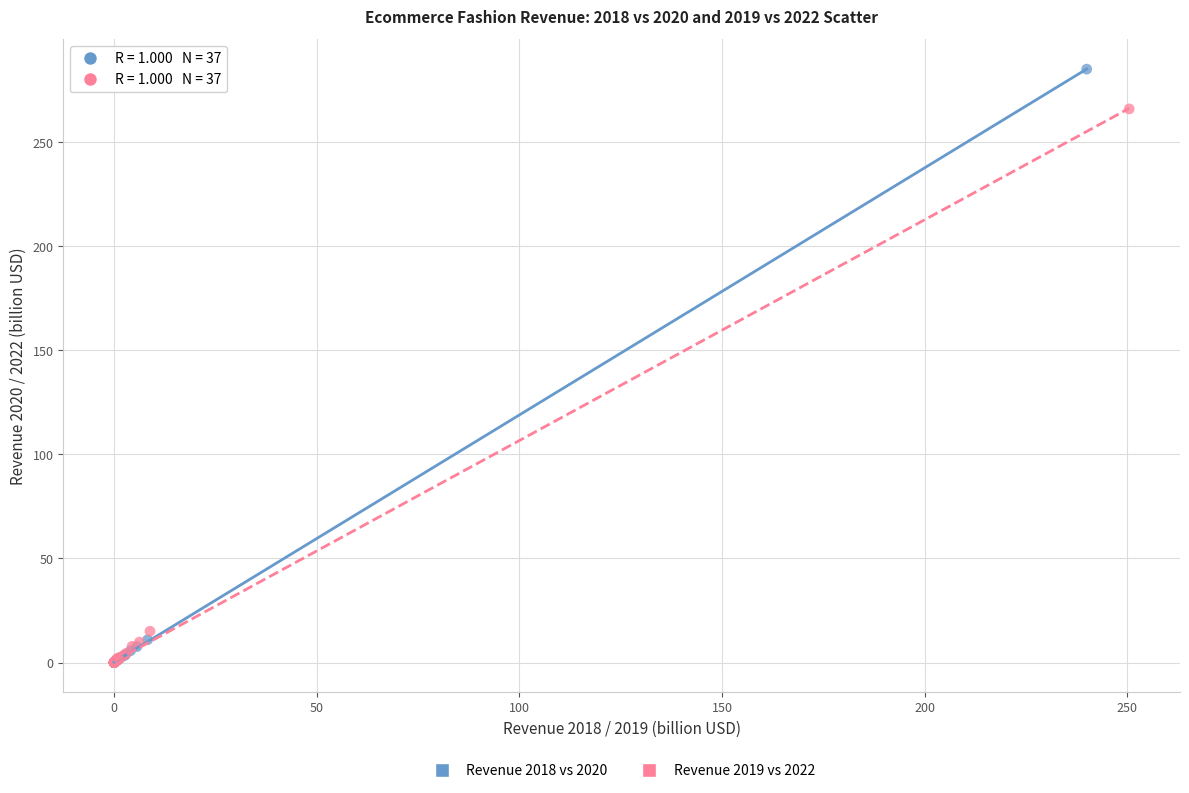

Which series has the largest Y range (max minus min)?

Revenue 2018 vs 2020